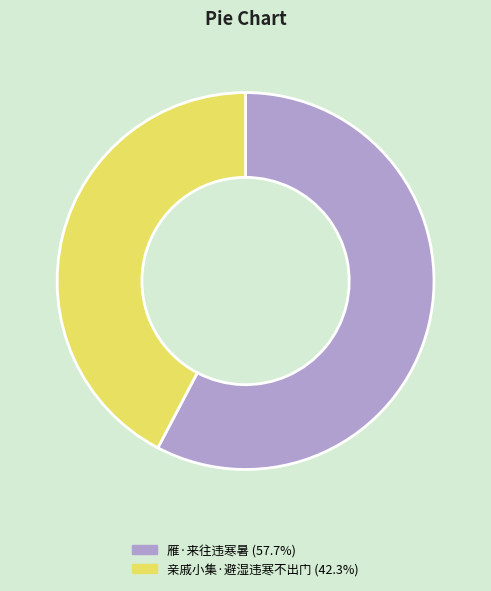

Approximately how many times larger is the value at 雁·来往违寒暑 (57.7%) compared to 亲戚小集·避湿违寒不出门 (42.3%)?

1.4